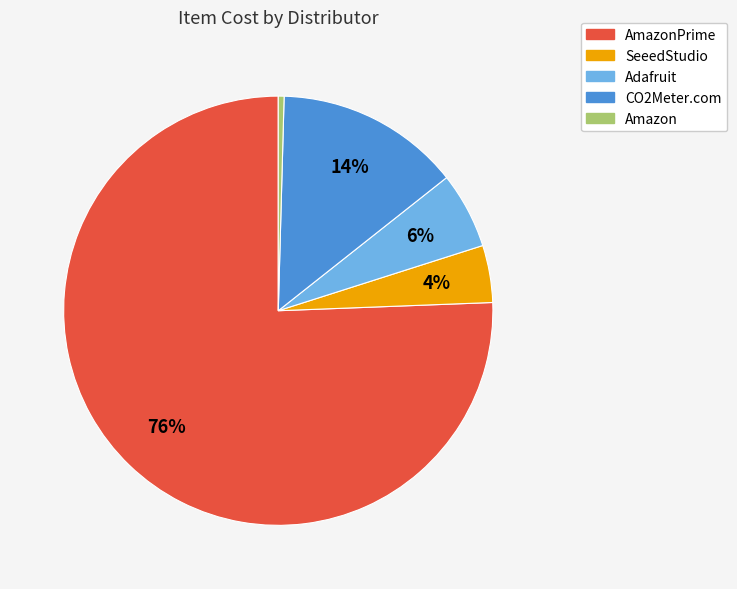

To the nearest percent, what percentage of the pie is SeeedStudio?

4%